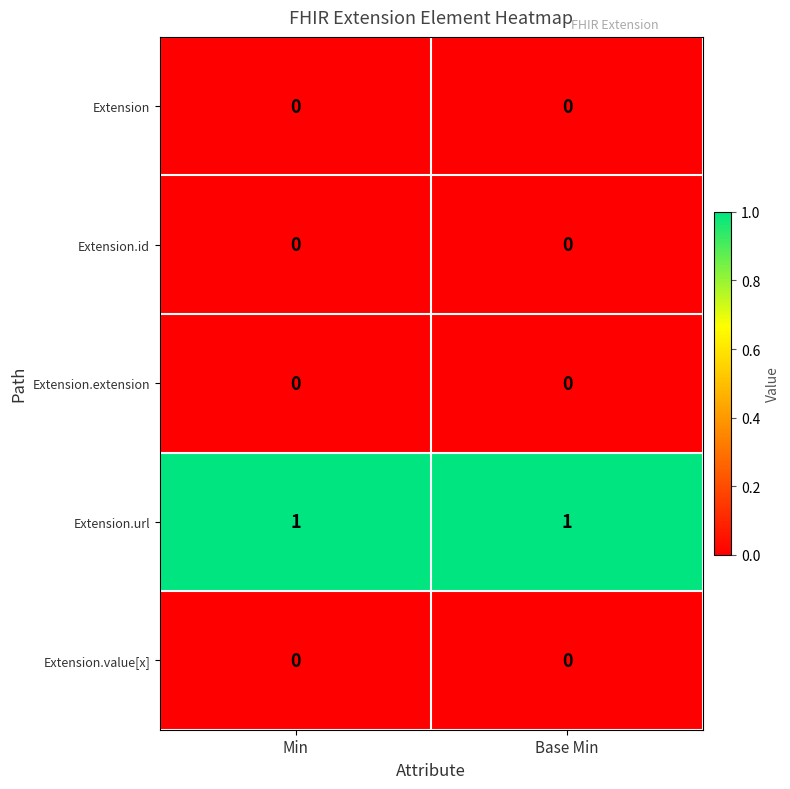

True or false: Extension.url has a value of 1 at Min.

True